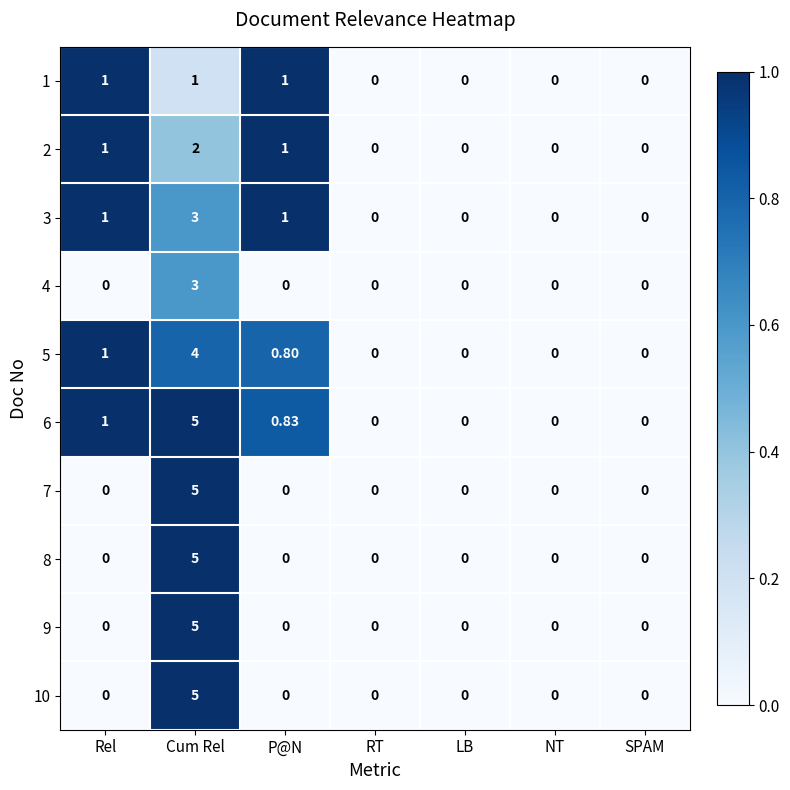

How many values in 4 are above zero?

1